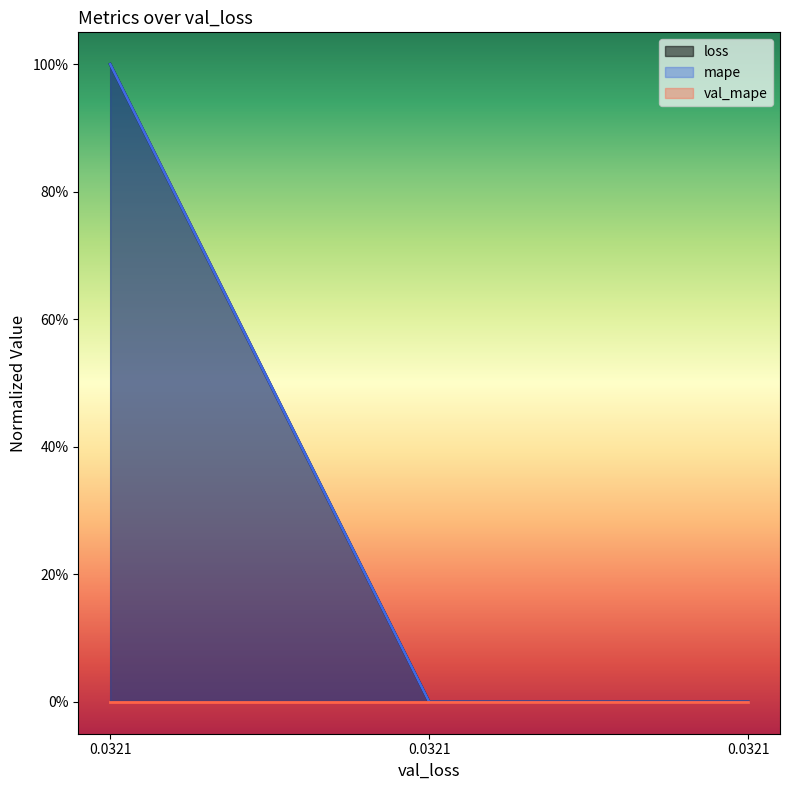

Which series has the largest total across all categories?

loss